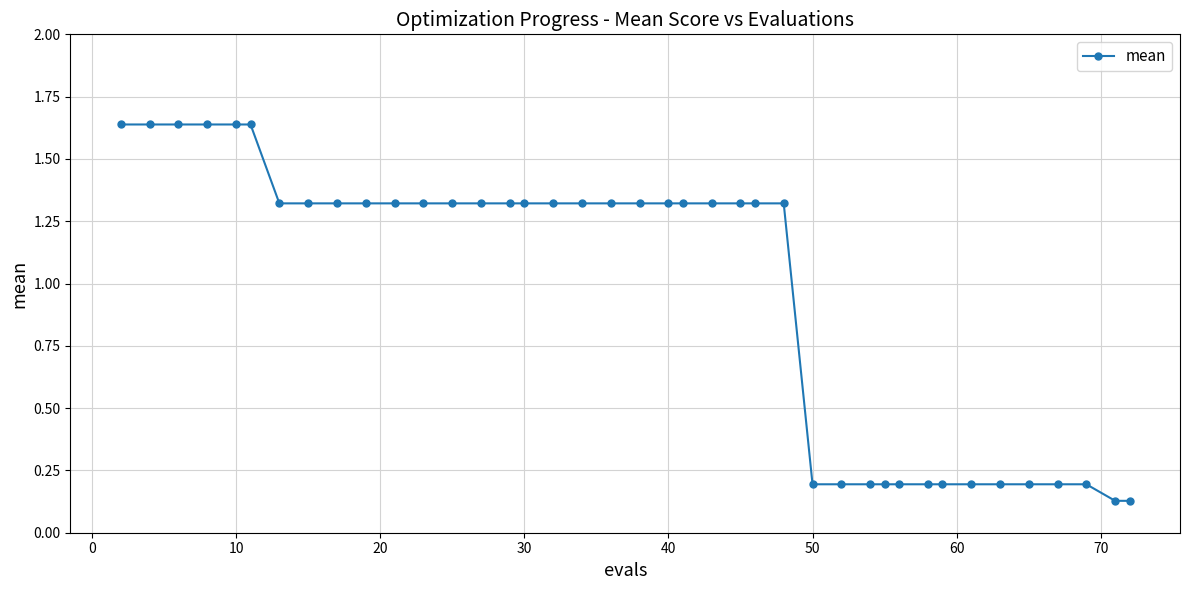

What is the value of the 32nd point from the left?

0.2